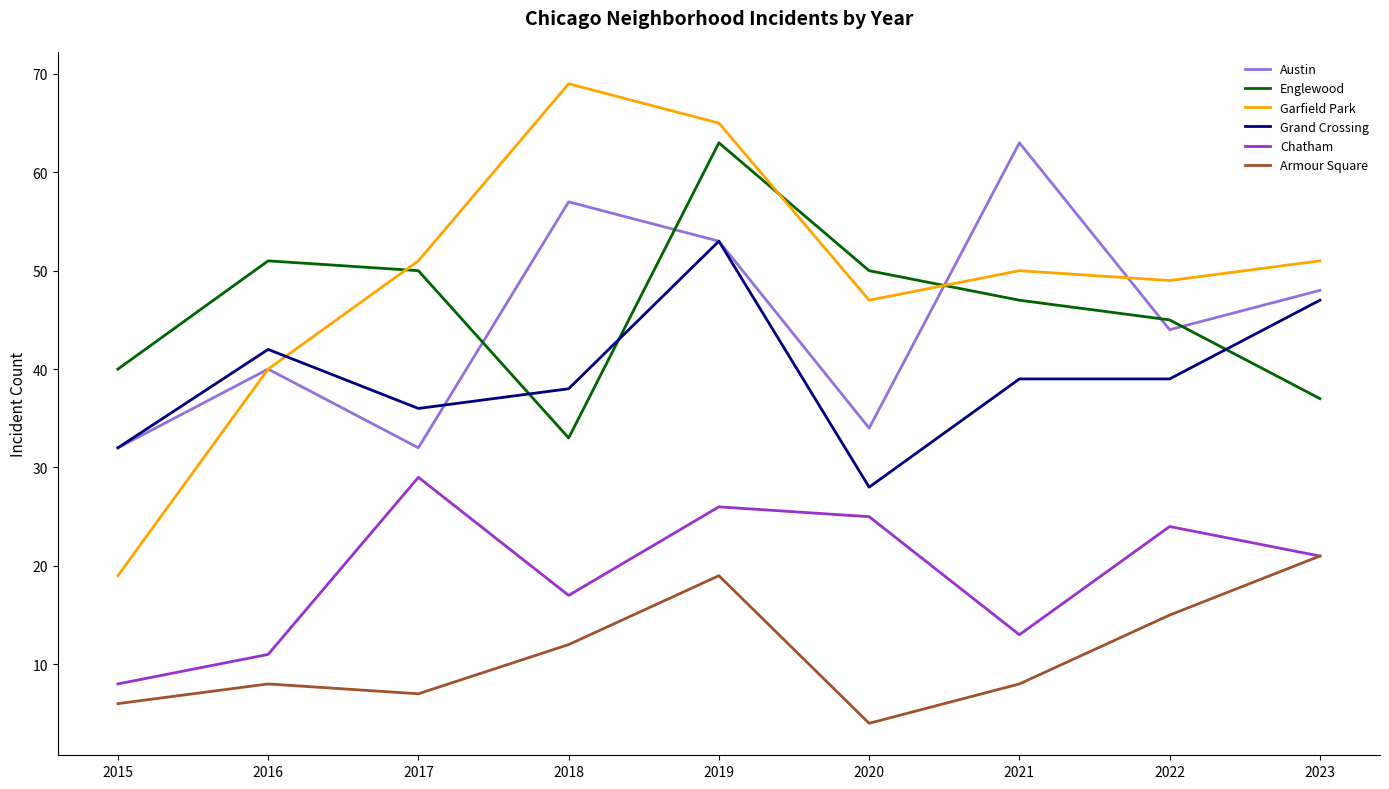

Which category has the highest value in the Chatham series?

2017